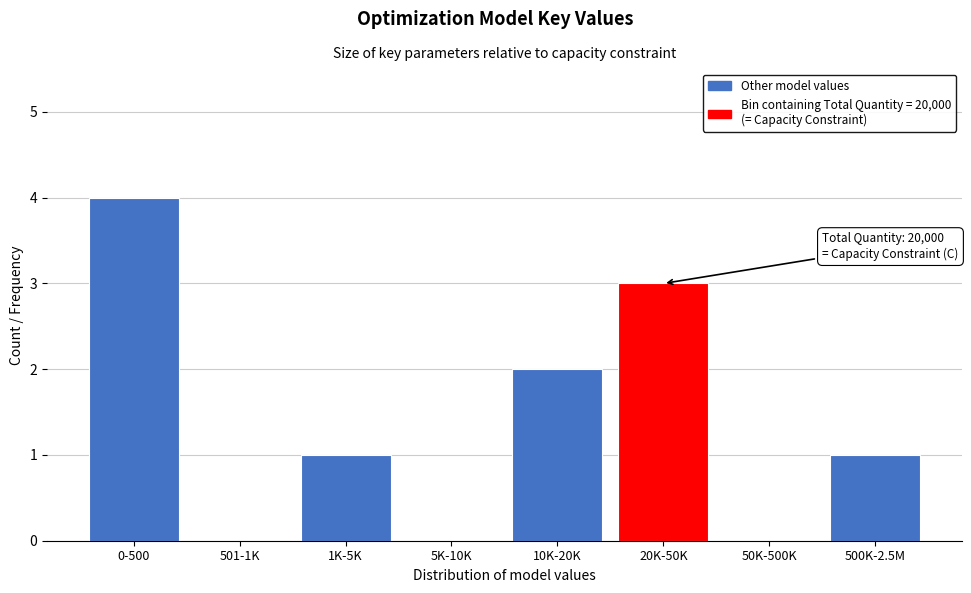

Reading left to right, list all the values displayed in this chart.

0-500=4	501-1K=0	1K-5K=1	5K-10K=0	10K-20K=2	20K-50K=3	50K-500K=0	500K-2.5M=1